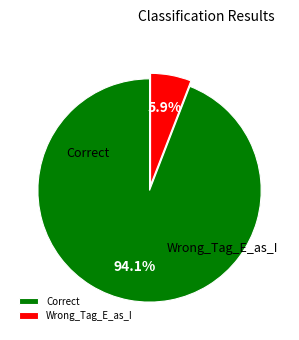

How much of the chart is everything except Wrong_Tag_E_as_I?

94.1%